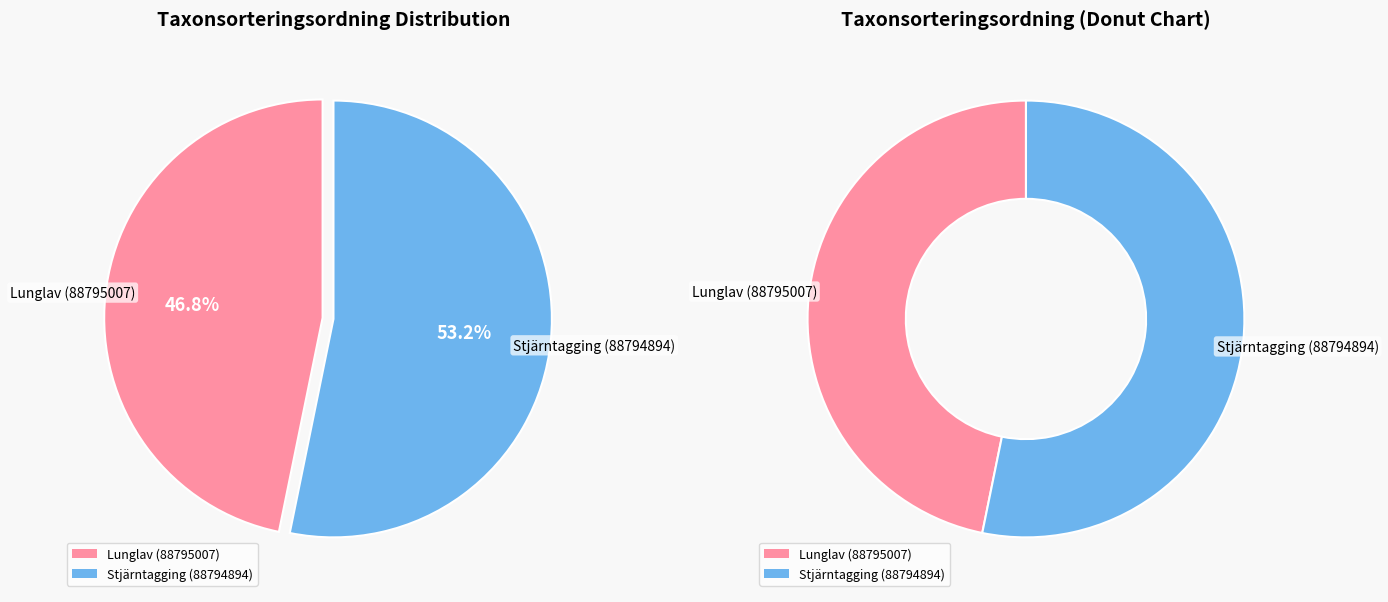

Does any single category account for the majority?

Yes